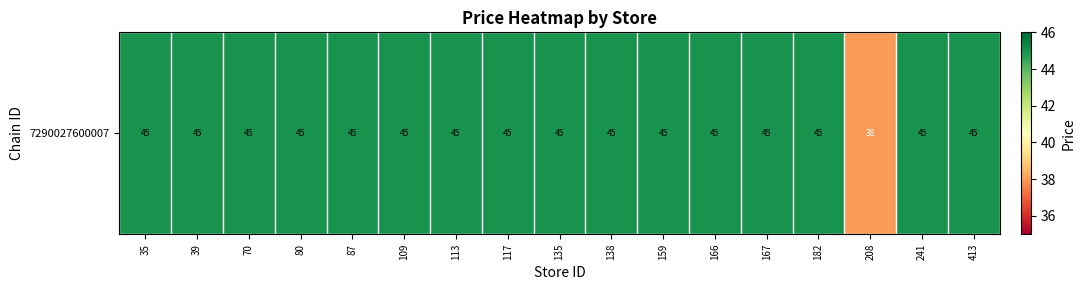

Rank the categories by value from lowest to highest.

208, 35, 39, 70, 80, 87, 109, 113, 117, 135, 138, 159, 166, 167, 182, 241, 413